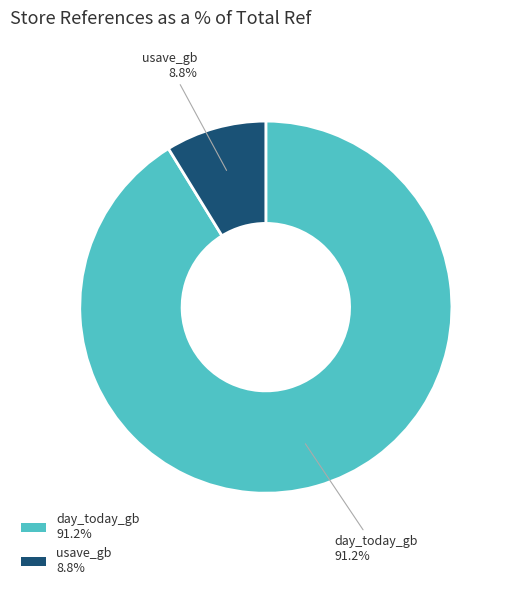

What is the largest slice in the pie chart?

day_today_gb